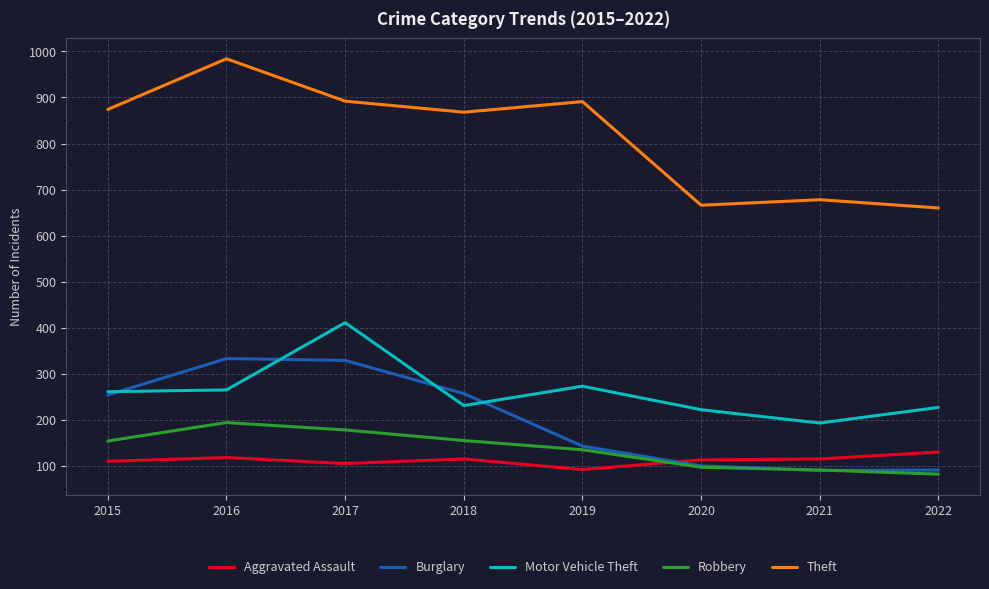

At 2022, list the series in order from smallest to largest.

Robbery, Burglary, Aggravated Assault, Motor Vehicle Theft, Theft